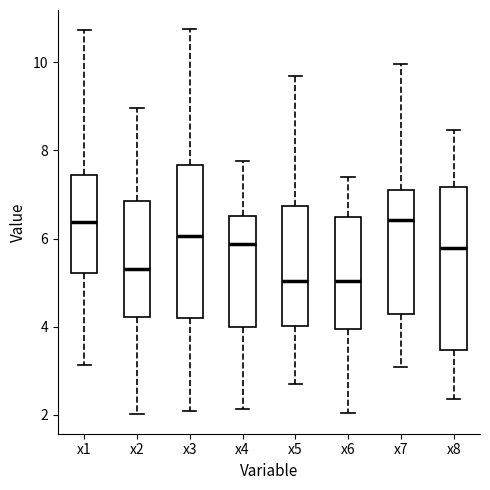

Reading left to right, transcribe this box plot: for each box, give where its median line is, the range the box spans, and where its two whiskers end, as read against the y-axis. The values are not printed on the chart, so give them approximately, as read against the axis.

x1: median 6.4, box 5.2 to 7.4, whiskers 3.2 to 10.8
x2: median 5.4, box 4.2 to 6.8, whiskers 2.0 to 9.0
x3: median 6.0, box 4.2 to 7.6, whiskers 2.0 to 10.8
x4: median 5.8, box 4.0 to 6.6, whiskers 2.2 to 7.8
x5: median 5.0, box 4.0 to 6.8, whiskers 2.8 to 9.6
x6: median 5.0, box 4.0 to 6.4, whiskers 2.0 to 7.4
x7: median 6.4, box 4.2 to 7.2, whiskers 3.0 to 10.0
x8: median 5.8, box 3.4 to 7.2, whiskers 2.4 to 8.4